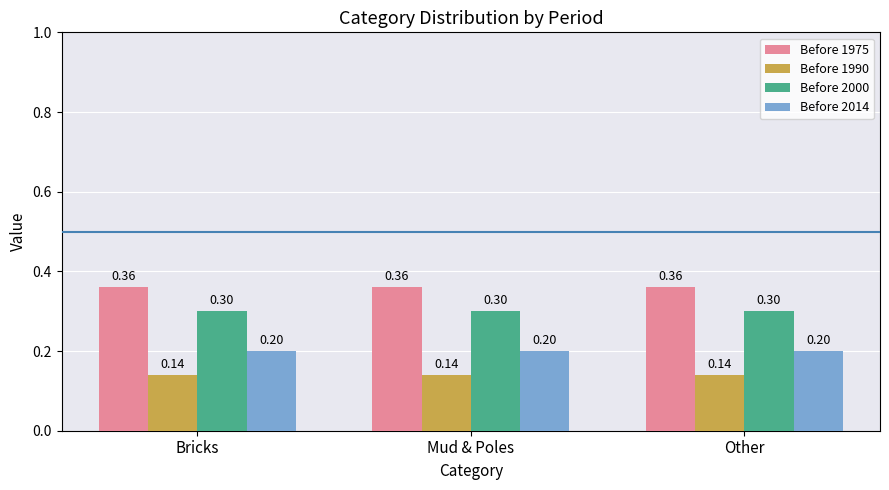

What is the sum of the Before 1990 values at Mud & Poles and Other?

0.3